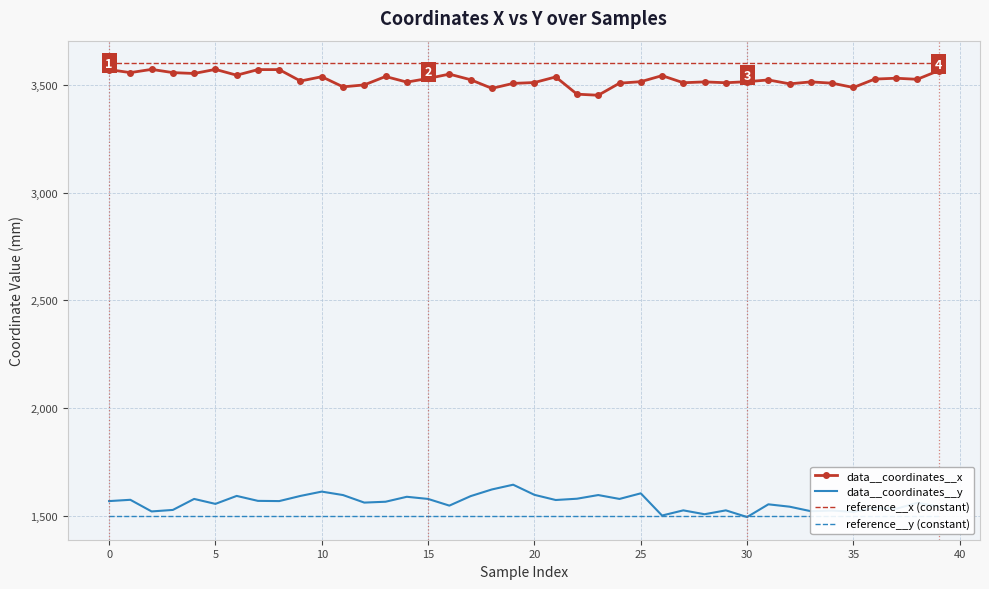

What is the highest value of the data__coordinates__x series?

3572